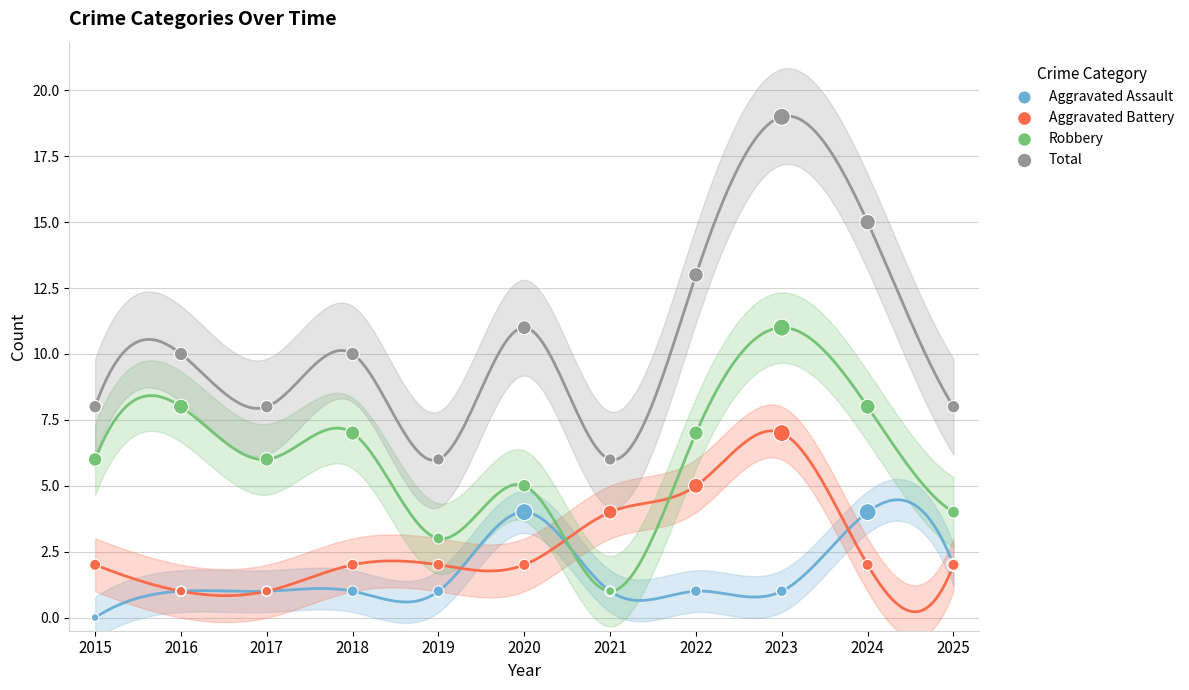

Which series has the largest Y range (max minus min)?

Total